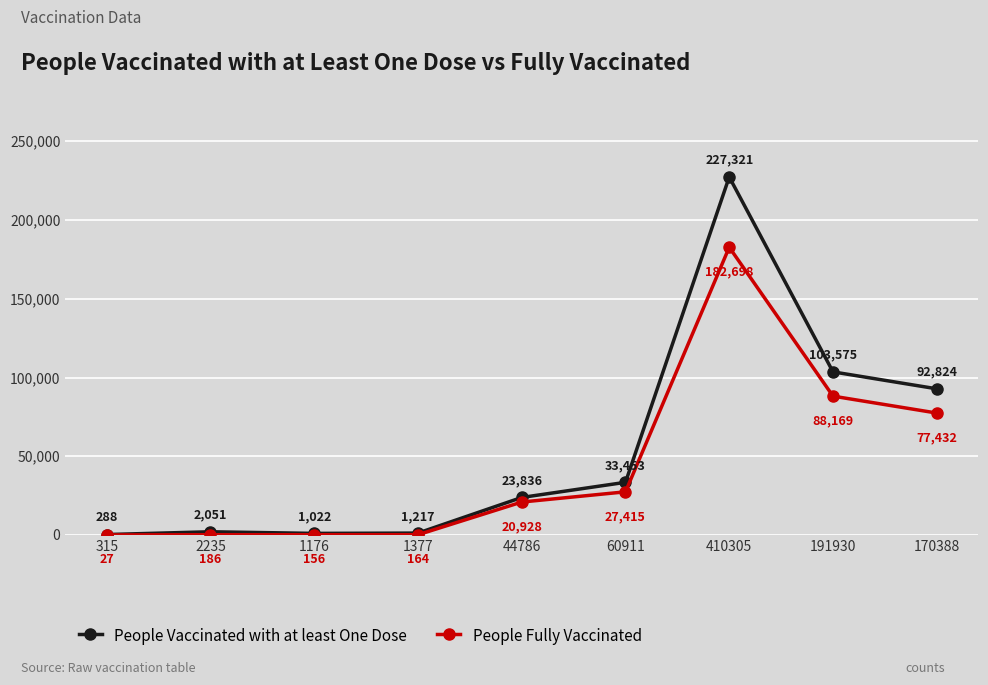

Reading left to right, extract all data points from this chart.

People Vaccinated with at least One Dose: 315=288	2235=2051	1176=1022	1377=1217	44786=23836	60911=33453	410305=227321	191930=103575	170388=92824
People Fully Vaccinated: 315=27	2235=186	1176=156	1377=164	44786=20928	60911=27415	410305=182698	191930=88169	170388=77432